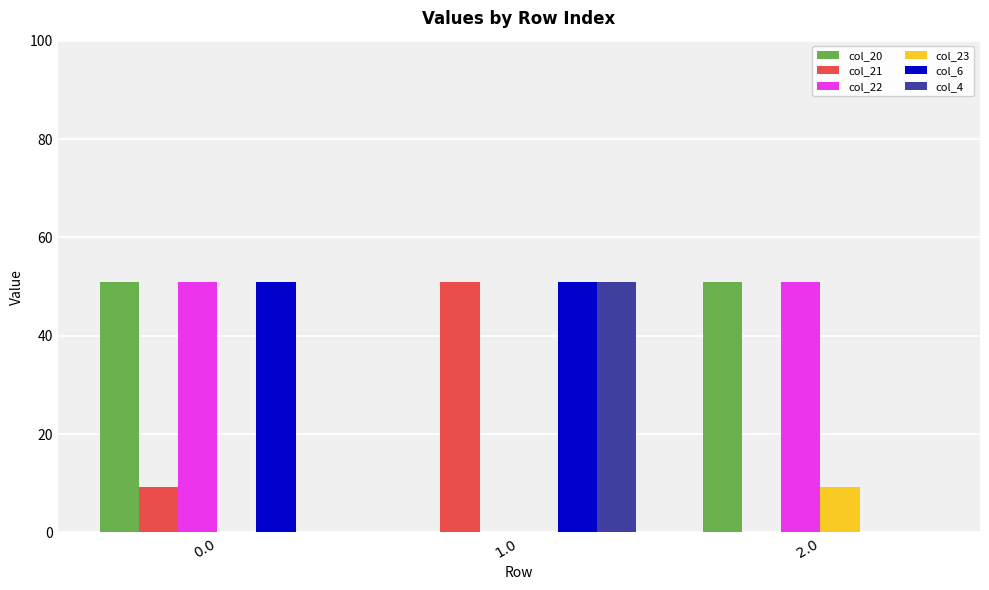

Reading left to right, list all the values displayed in this chart.

col_20: 0.0=51.0	1.0=0.0	2.0=51.0
col_21: 0.0=9.2	1.0=51.0	2.0=0.0
col_22: 0.0=51.0	1.0=0.0	2.0=51.0
col_23: 0.0=0.0	1.0=0.0	2.0=9.2
col_6: 0.0=51.0	1.0=51.0	2.0=0.0
col_4: 0.0=0.0	1.0=51.0	2.0=0.0